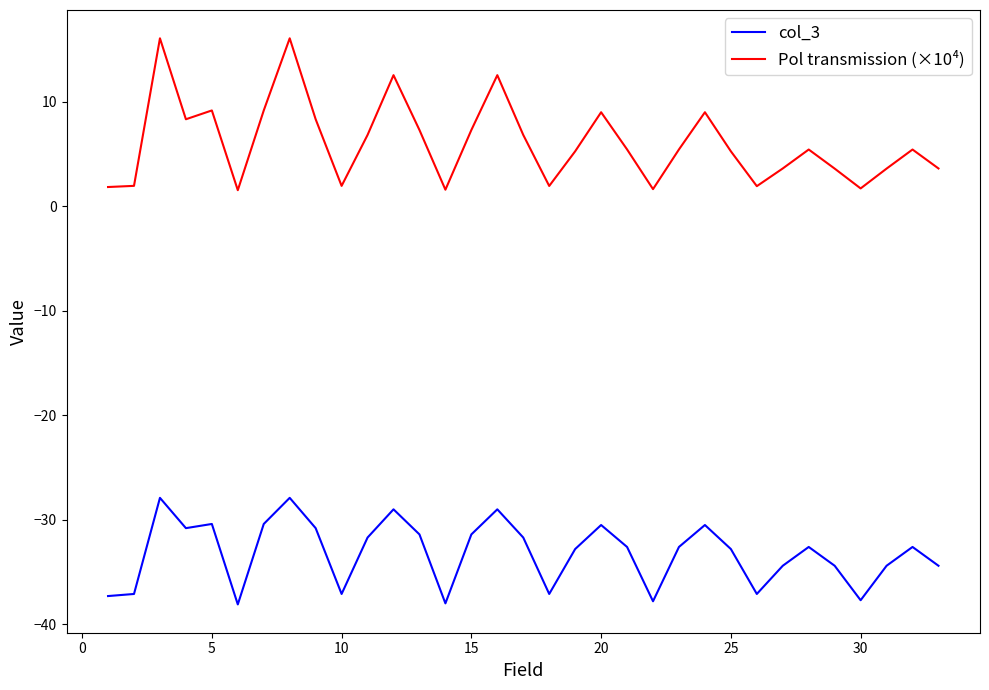

Which series has the largest total across all categories?

Pol transmission (×10⁴)